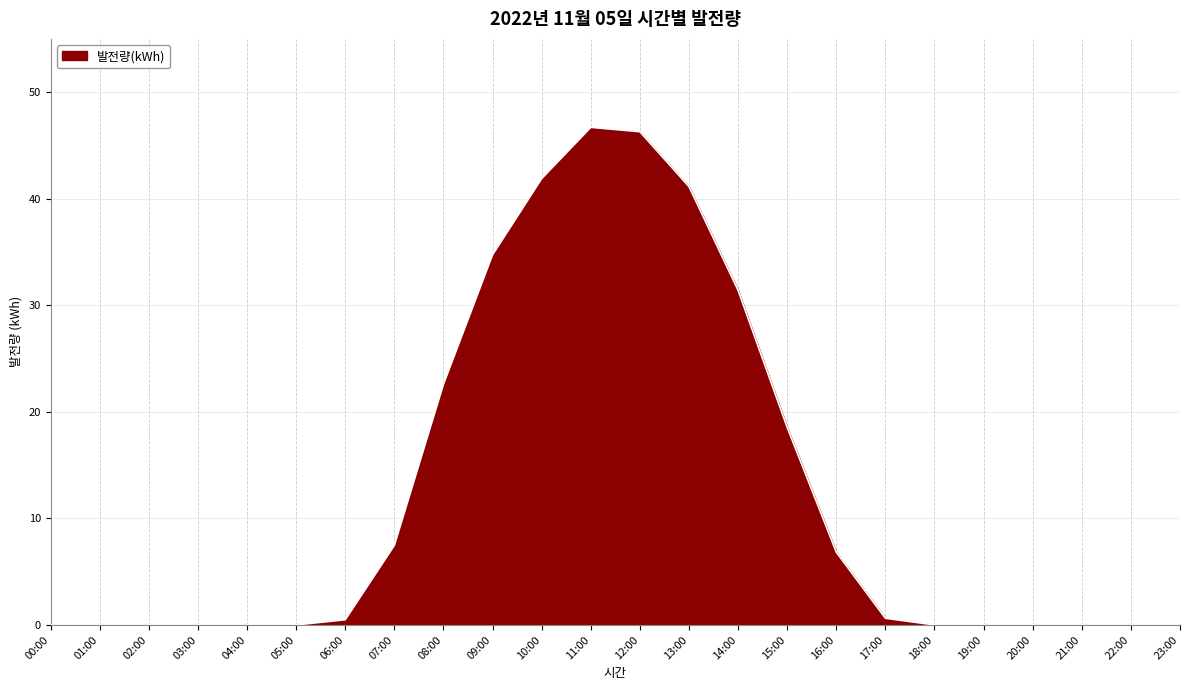

What is the difference between the values at 07:00 and 09:00?

27.3